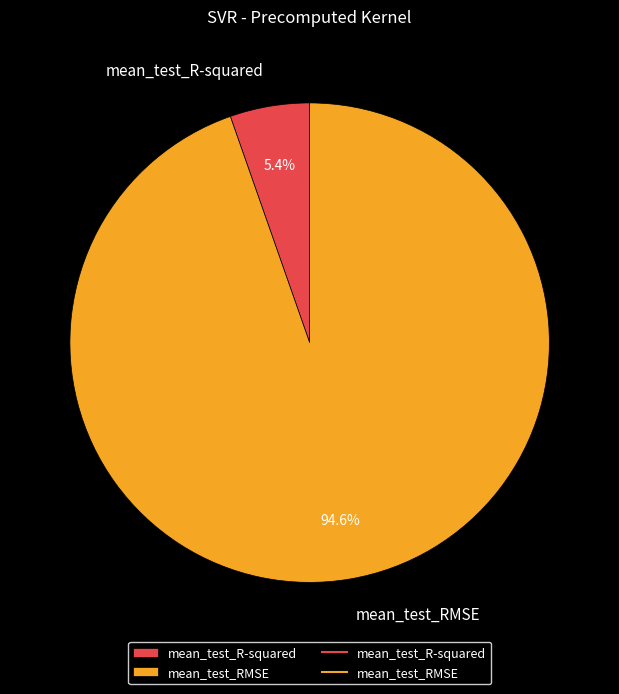

Is it true that mean_test_RMSE is 99% of the pie?

False